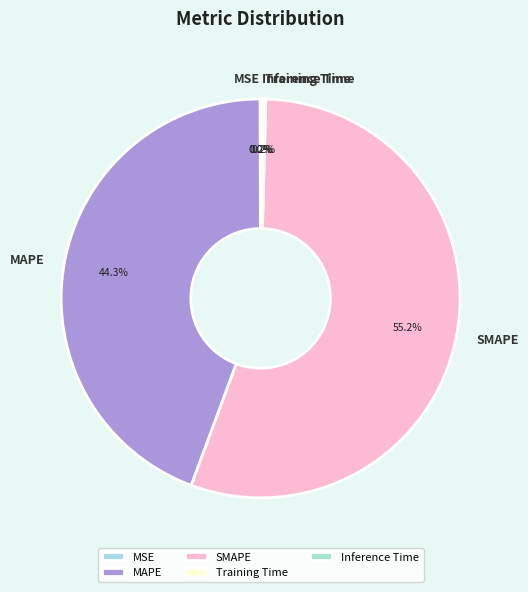

Which slice is the largest?

SMAPE